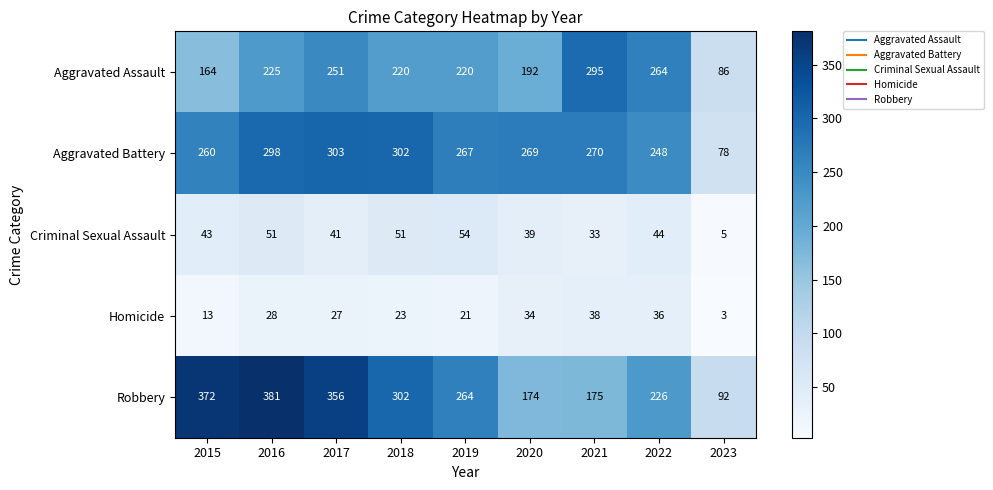

At 2019, list the series in order from largest to smallest.

Aggravated Battery, Robbery, Aggravated Assault, Criminal Sexual Assault, Homicide